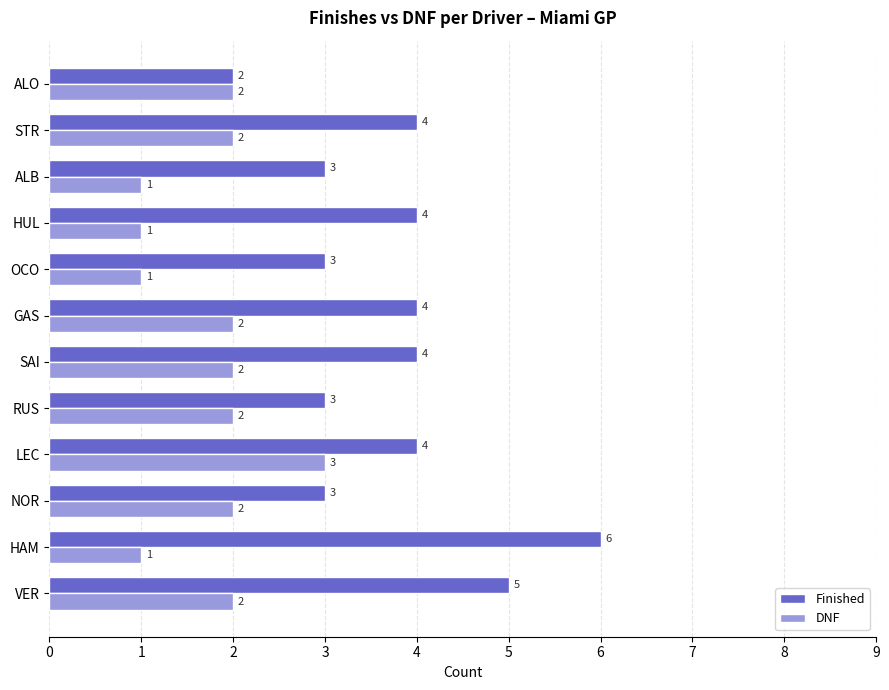

List the series in order of their peak value, lowest first.

DNF, Finished